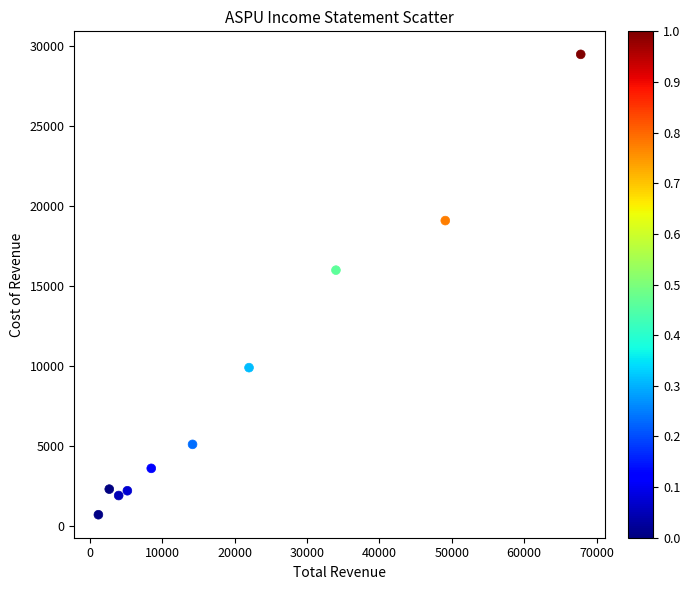

What is the average X value?

20870